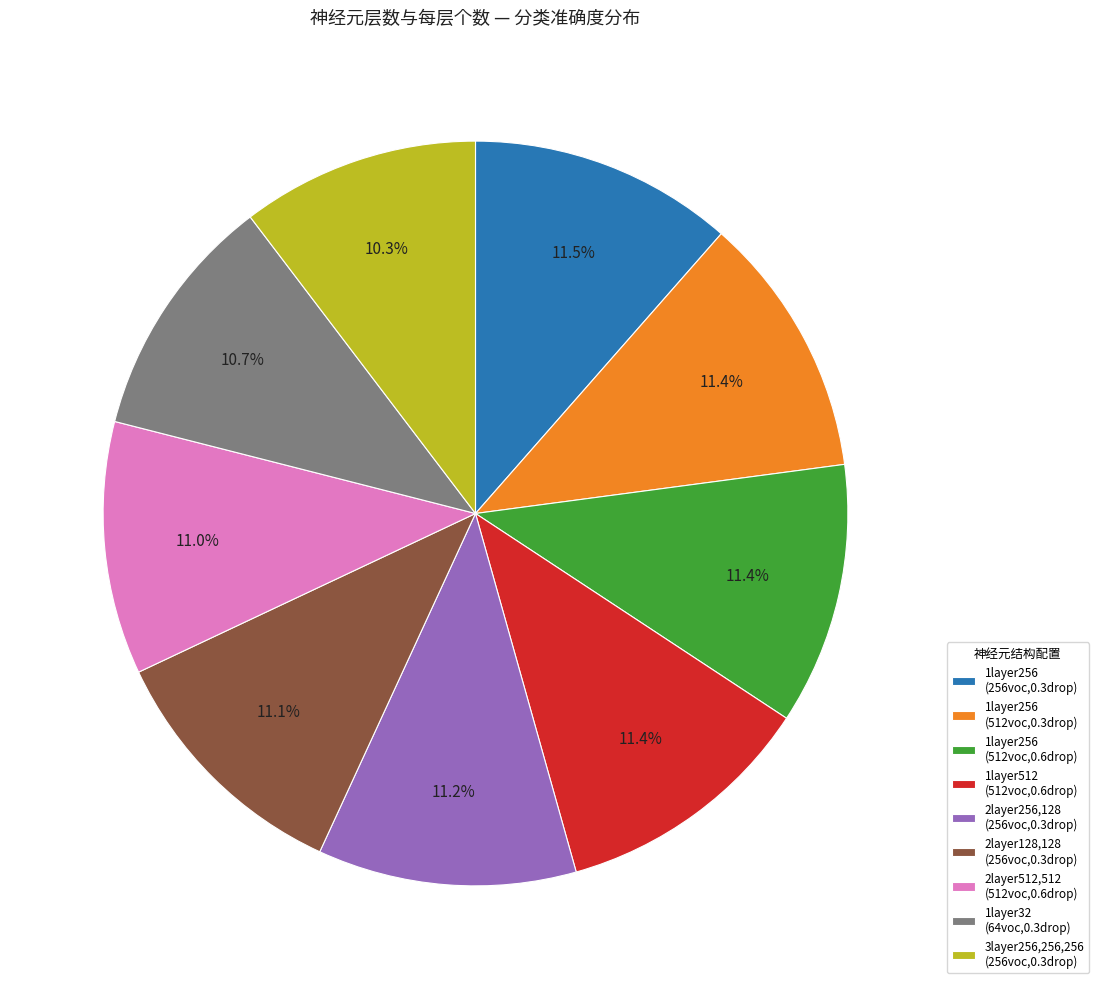

Does 1layer32 (64voc,0.3drop) account for over 50% of the chart?

No